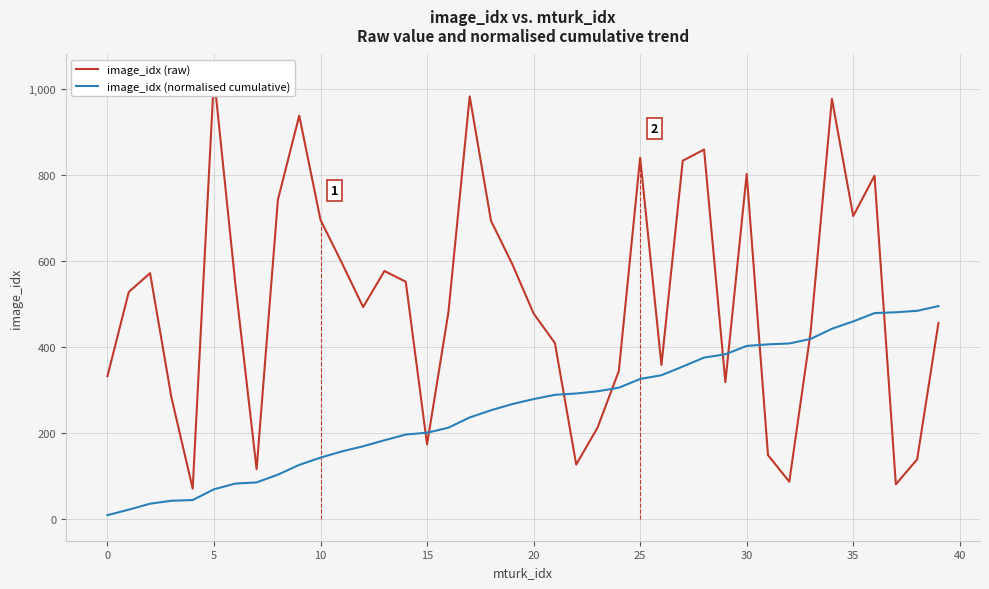

Rank the series by their average value, from lowest to highest.

image_idx (normalised cumulative), image_idx (raw)